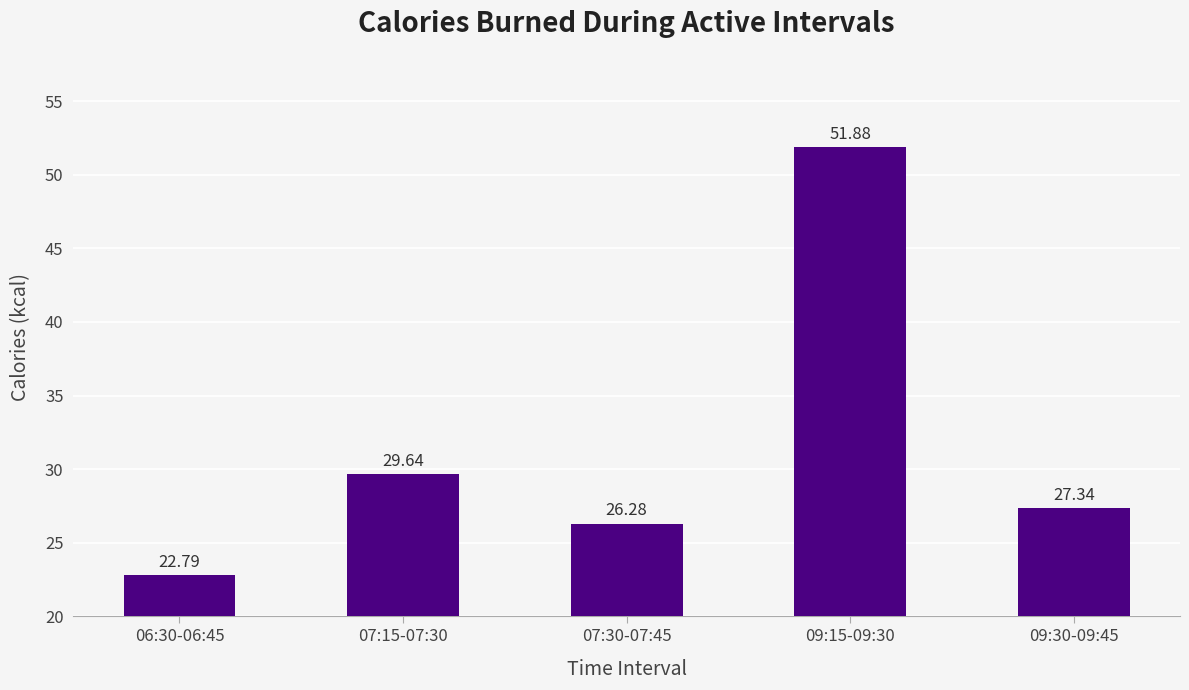

What is the average value?

31.6